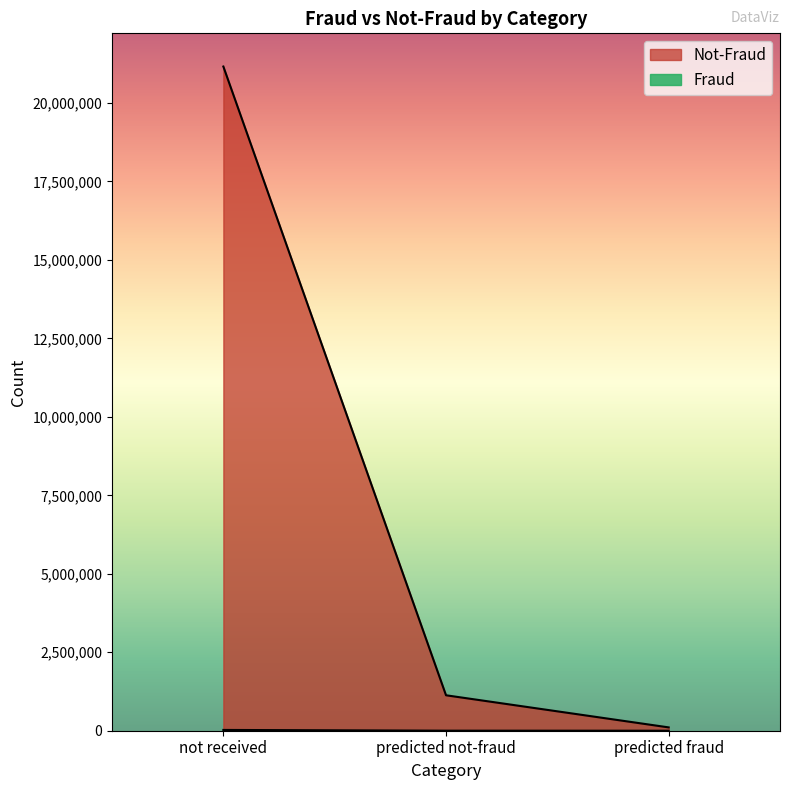

What is the difference between the Not-Fraud values at not received and predicted not-fraud?

20029956